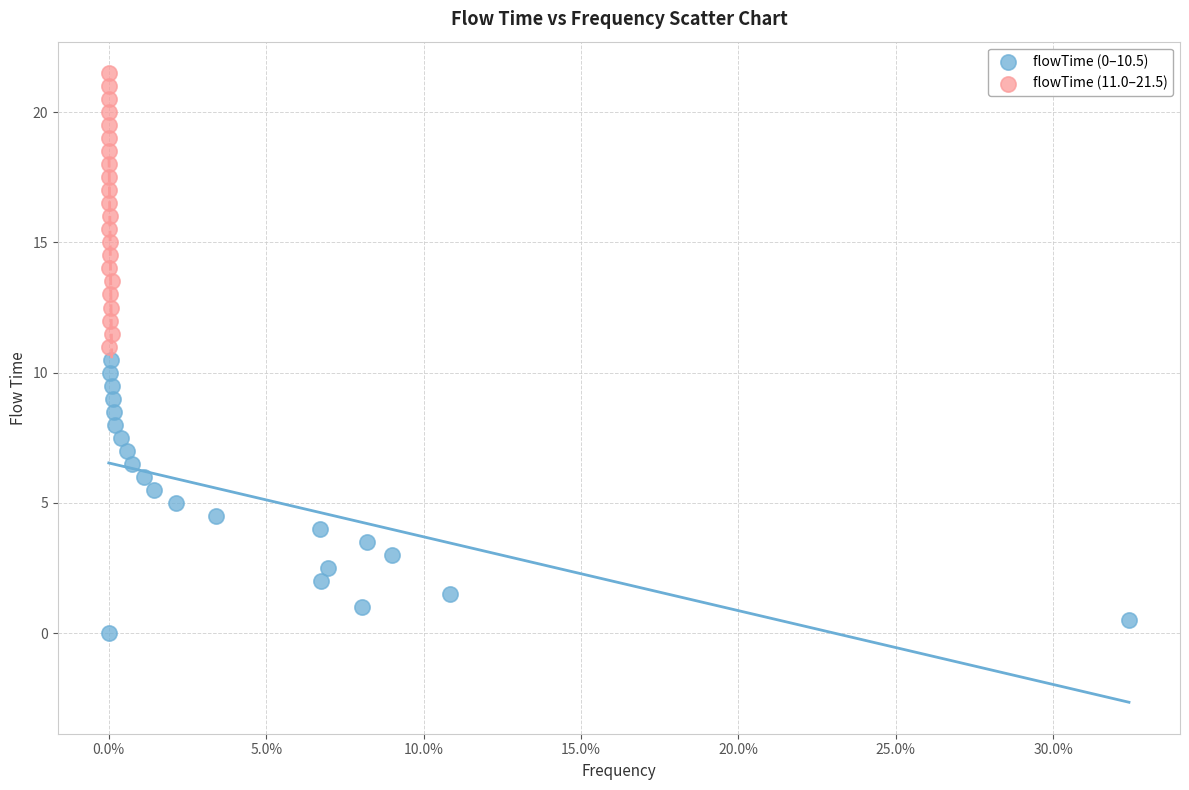

What are all the series names shown in the legend?

flowTime (0–10.5), flowTime (11.0–21.5)